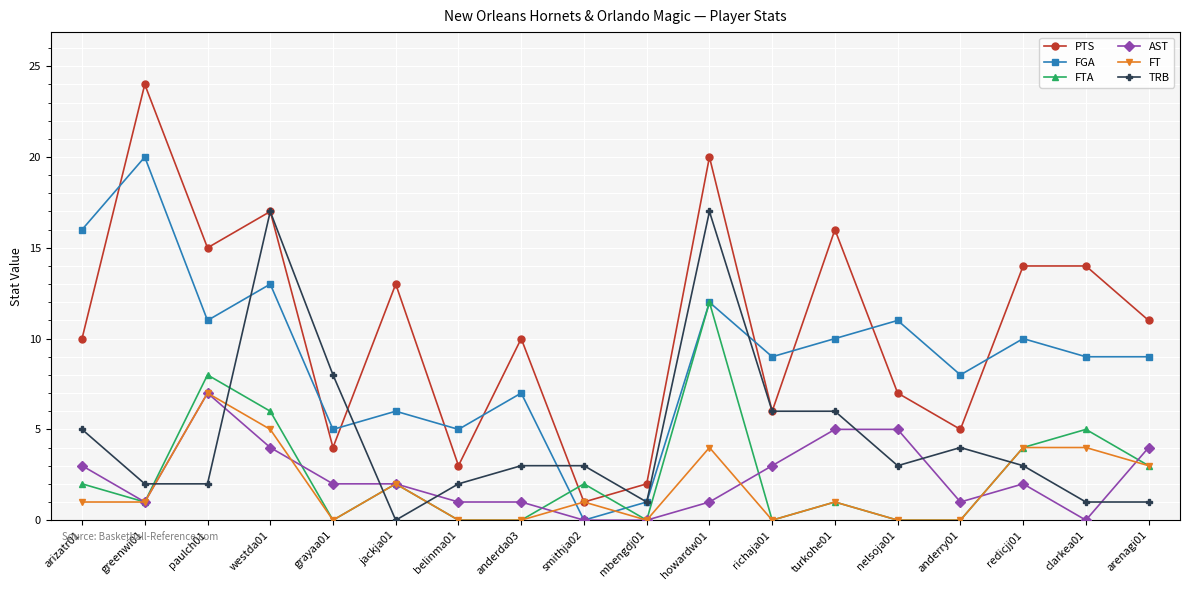

Reading right to left, transcribe all the data shown in this chart.

PTS: 11	14	14	5	7	16	6	20	2	1	10	3	13	4	17	15	24	10
FGA: 9	9	10	8	11	10	9	12	1	0	7	5	6	5	13	11	20	16
FTA: 3	5	4	0	0	1	0	12	0	2	0	0	2	0	6	8	1	2
AST: 4	0	2	1	5	5	3	1	0	0	1	1	2	2	4	7	1	3
FT: 3	4	4	0	0	1	0	4	0	1	0	0	2	0	5	7	1	1
TRB: 1	1	3	4	3	6	6	17	1	3	3	2	0	8	17	2	2	5